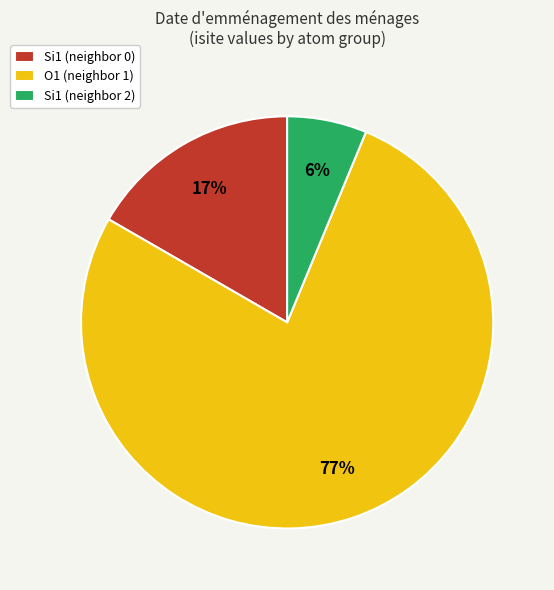

Which slice is the largest?

O1 (neighbor 1)